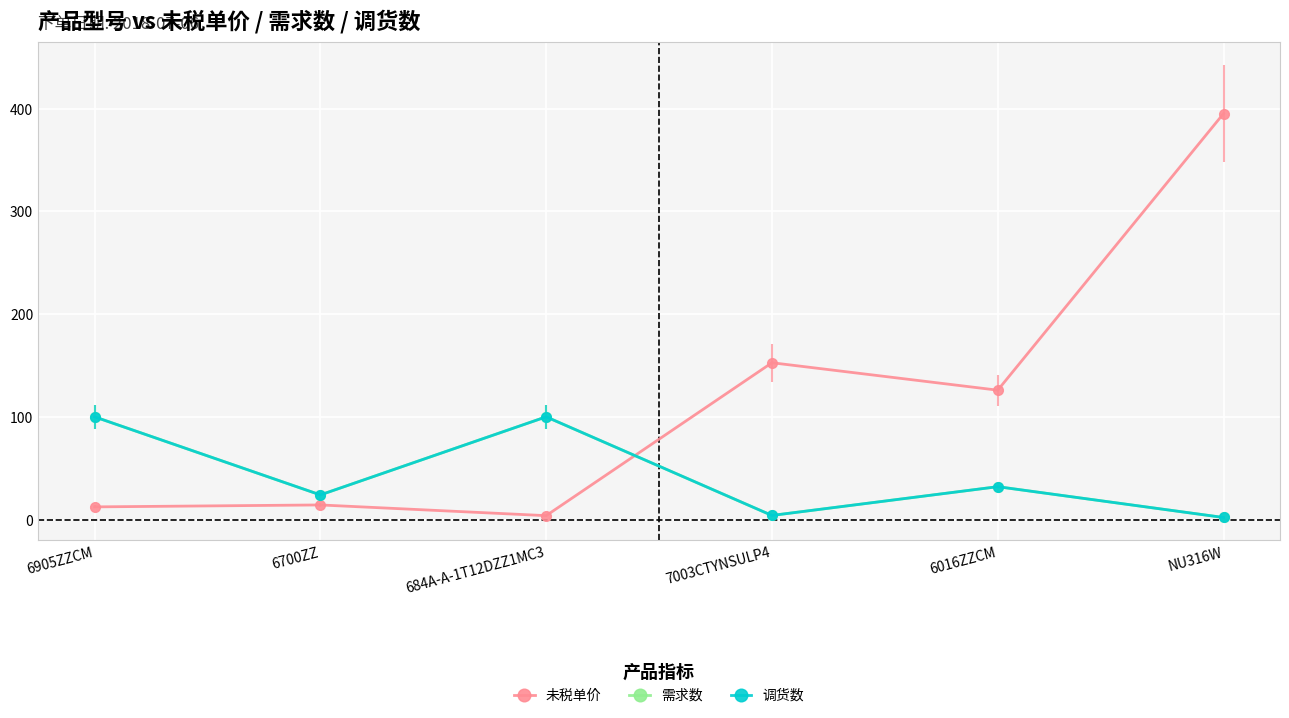

Is this an area chart (filled region under the line)?

No